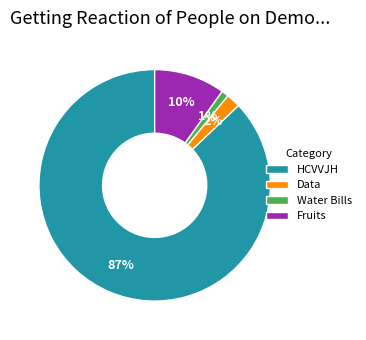

What is the largest slice in the pie chart?

HCVVJH